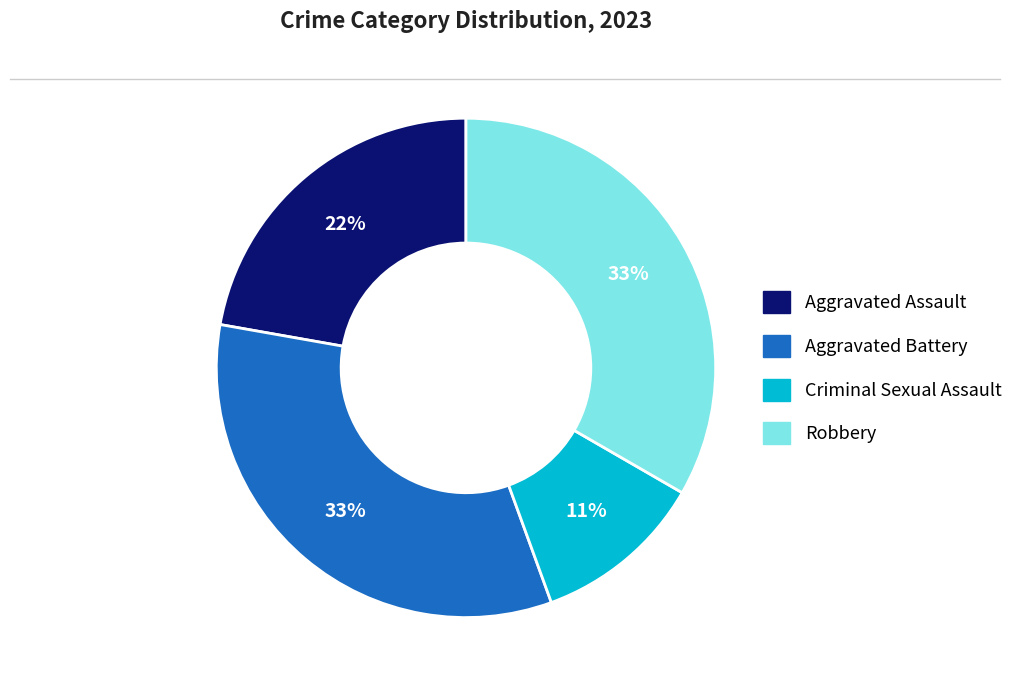

Between Aggravated Assault and Criminal Sexual Assault, which is larger?

Aggravated Assault